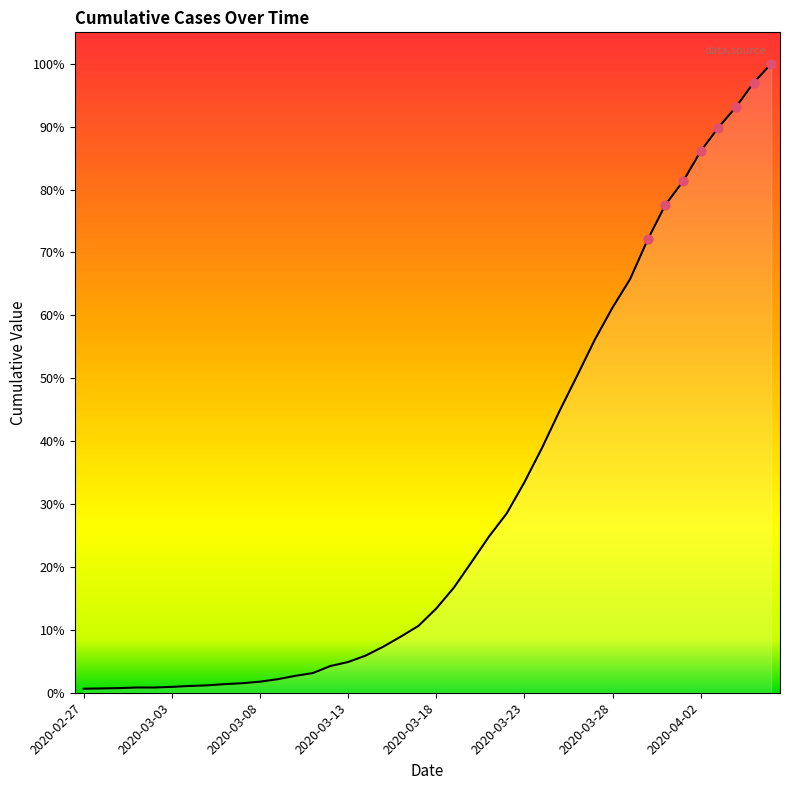

Does the chart have visible grid lines?

No